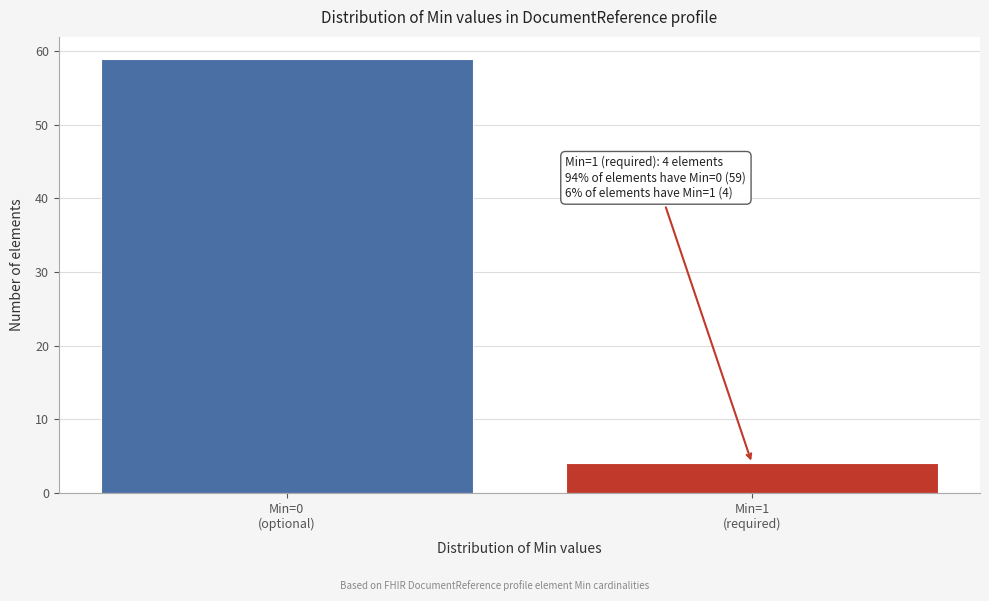

Reading right to left, list all the values displayed in this chart.

4	59